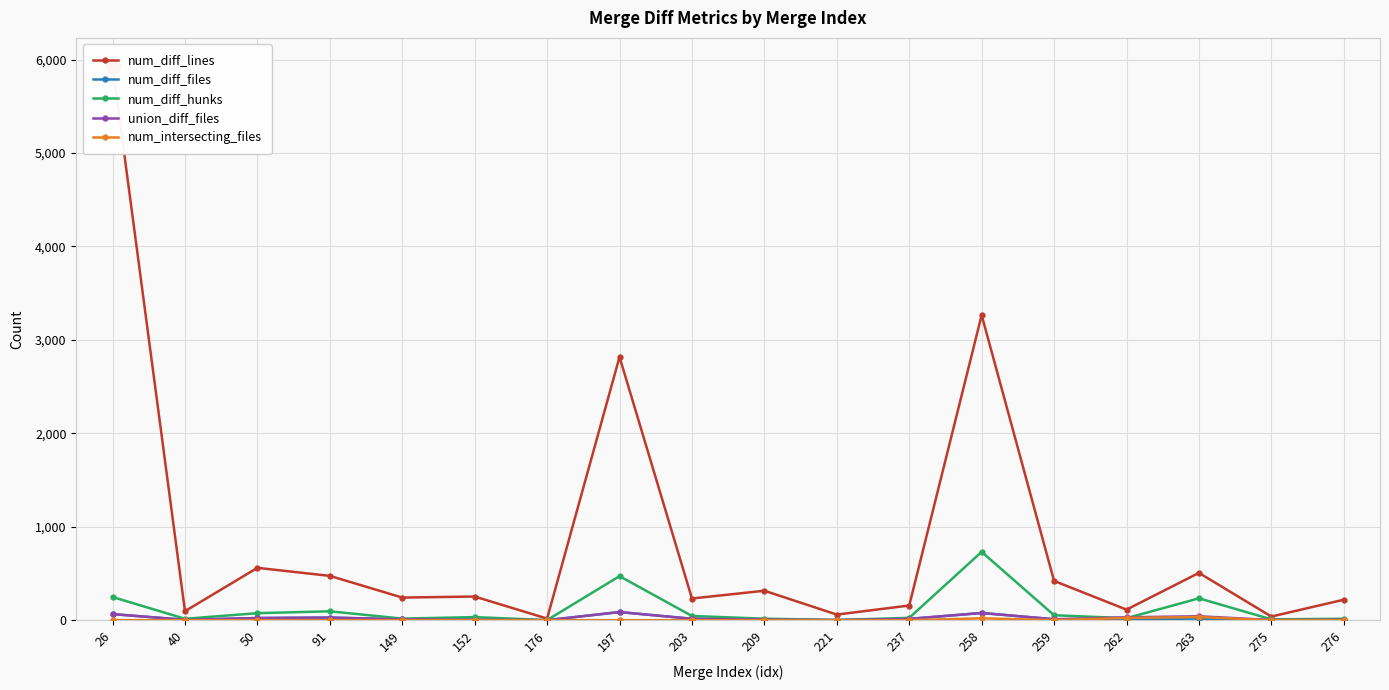

True or false: num_diff_lines has a value of 19 at 176.

True